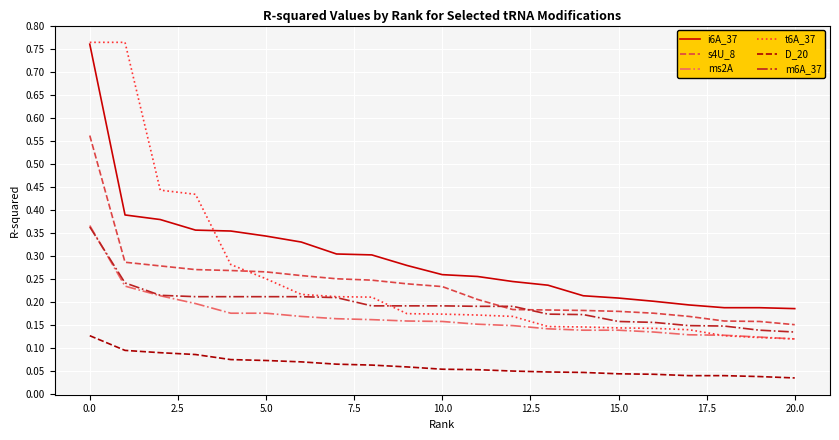

What is the sum of all s4U_8 values?

4.9